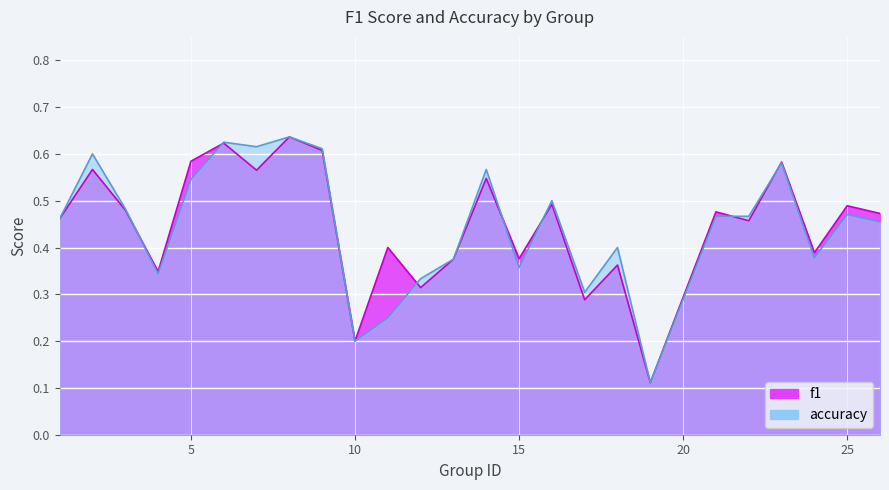

Is it true that accuracy equals 0.3 at 14?

False